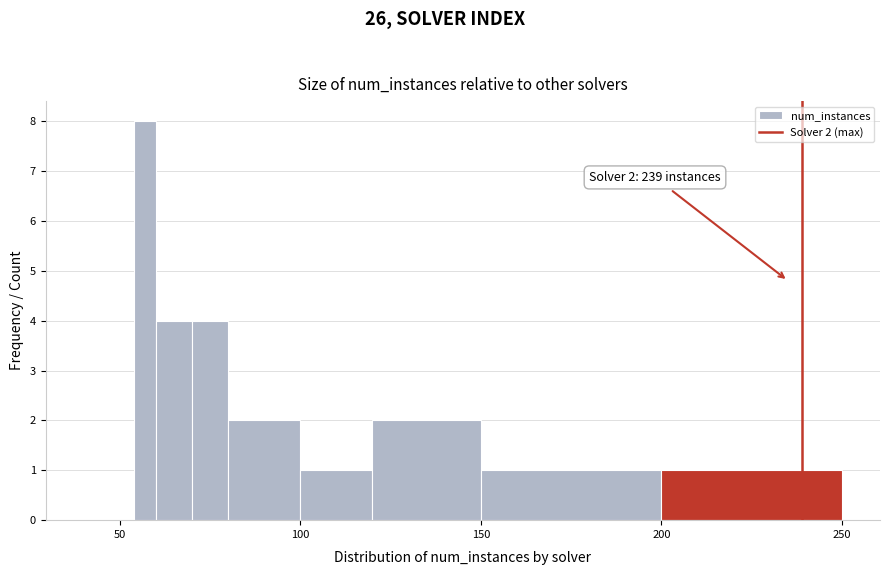

Read against the x-axis, roughly where is the centre of the tallest bar?

55